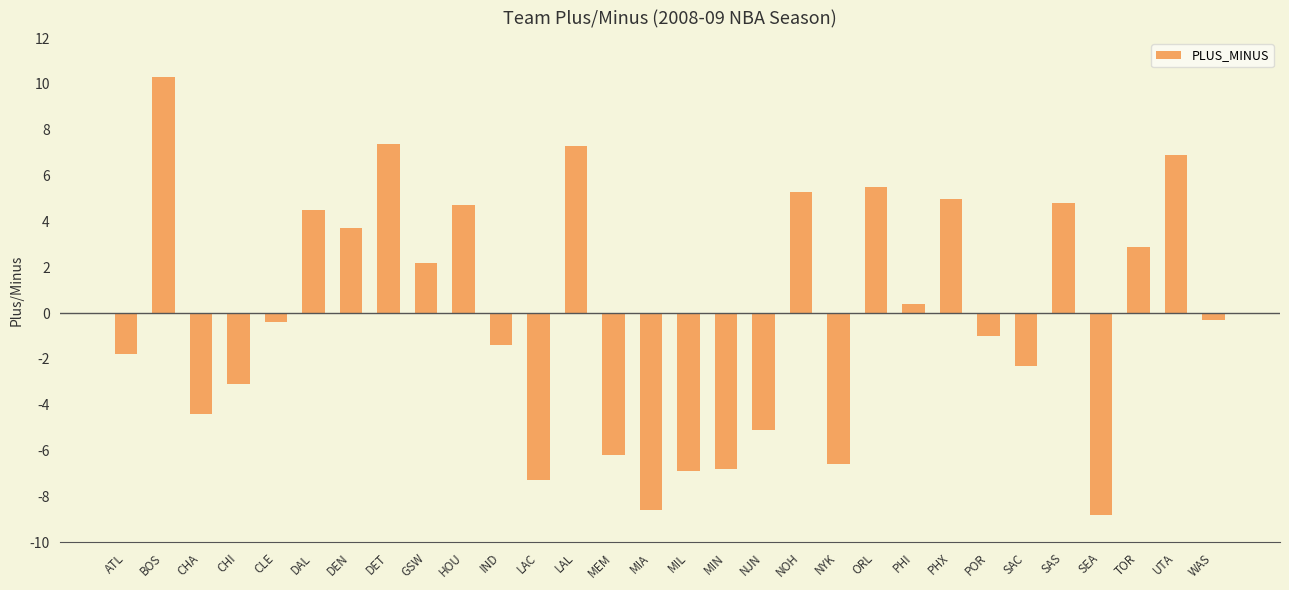

What is the maximum value shown in the chart?

10.3